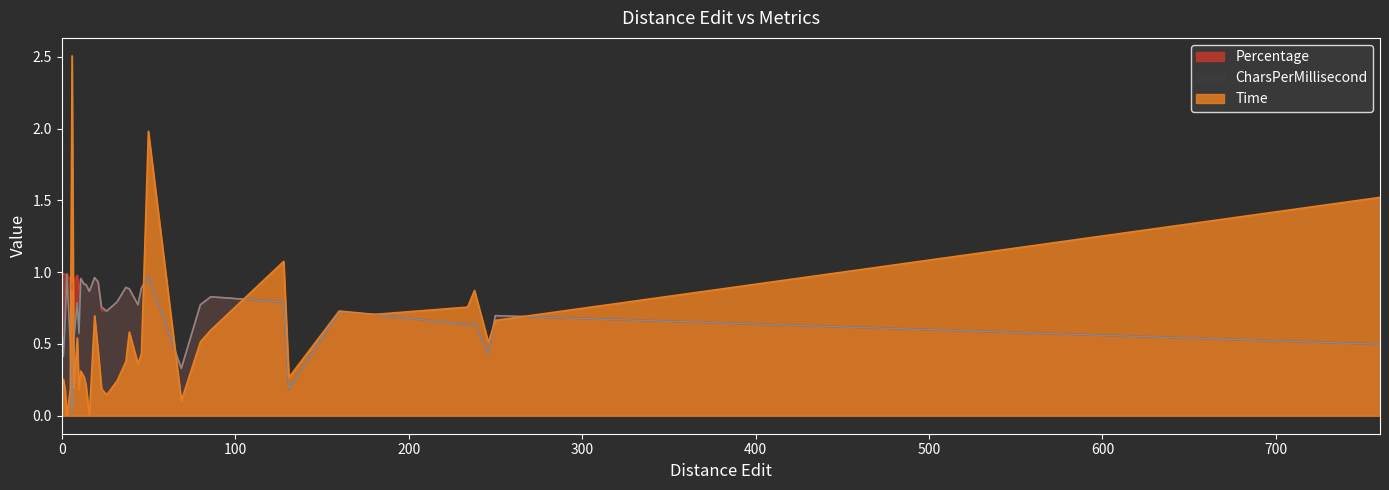

What are all the series names shown in the legend?

Percentage, CharsPerMillisecond, Time